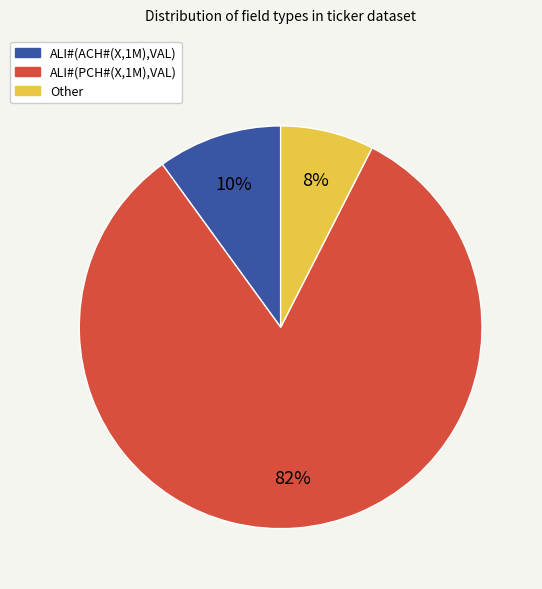

Does any single category account for the majority?

Yes